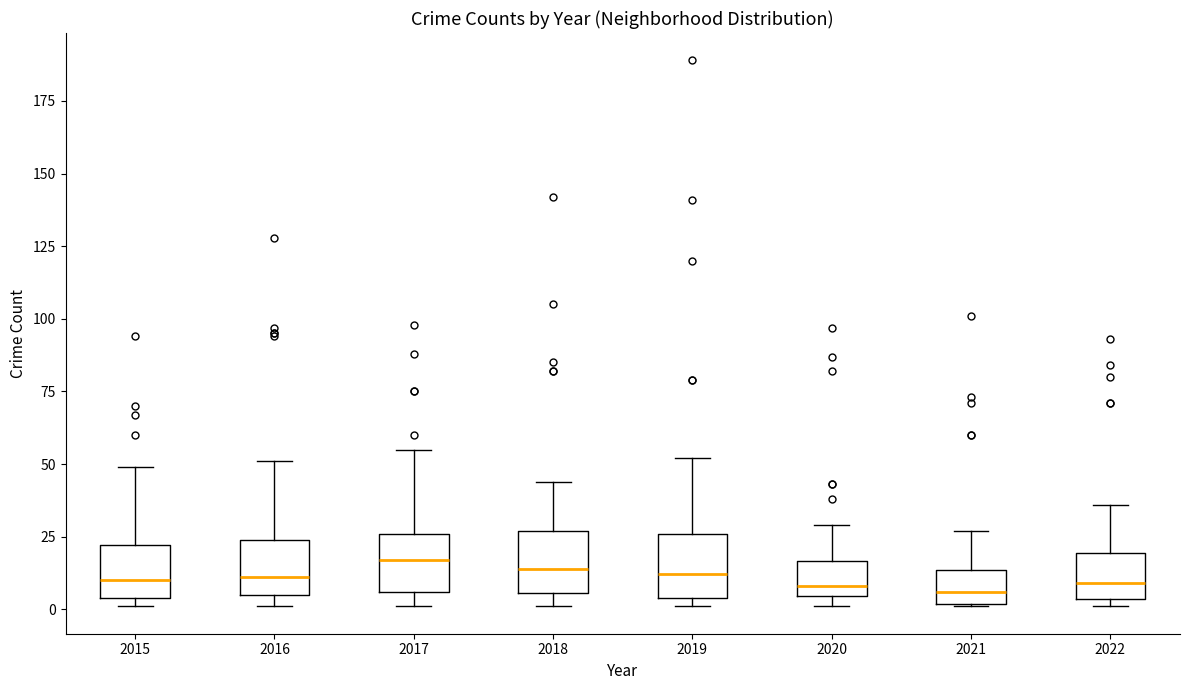

Where is the upper edge of the box at x = 2015 on the y-axis? The values are not printed on the chart, so give them approximately, as read against the axis.

20